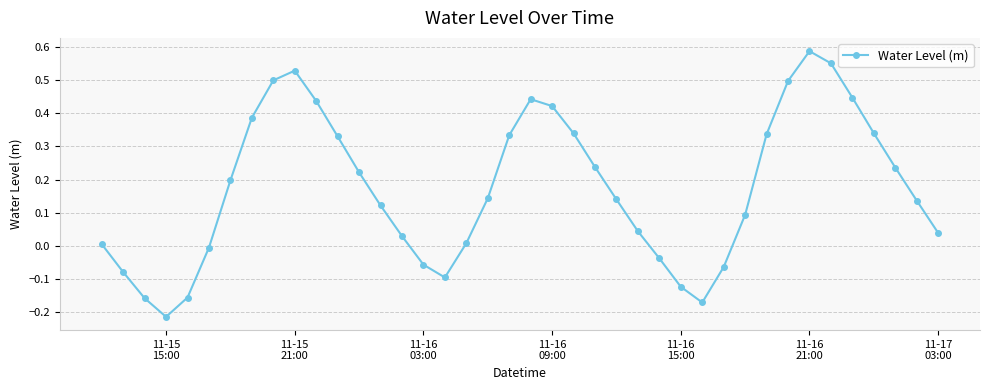

How many interior local peaks (higher than both neighbors) does the data have?

3